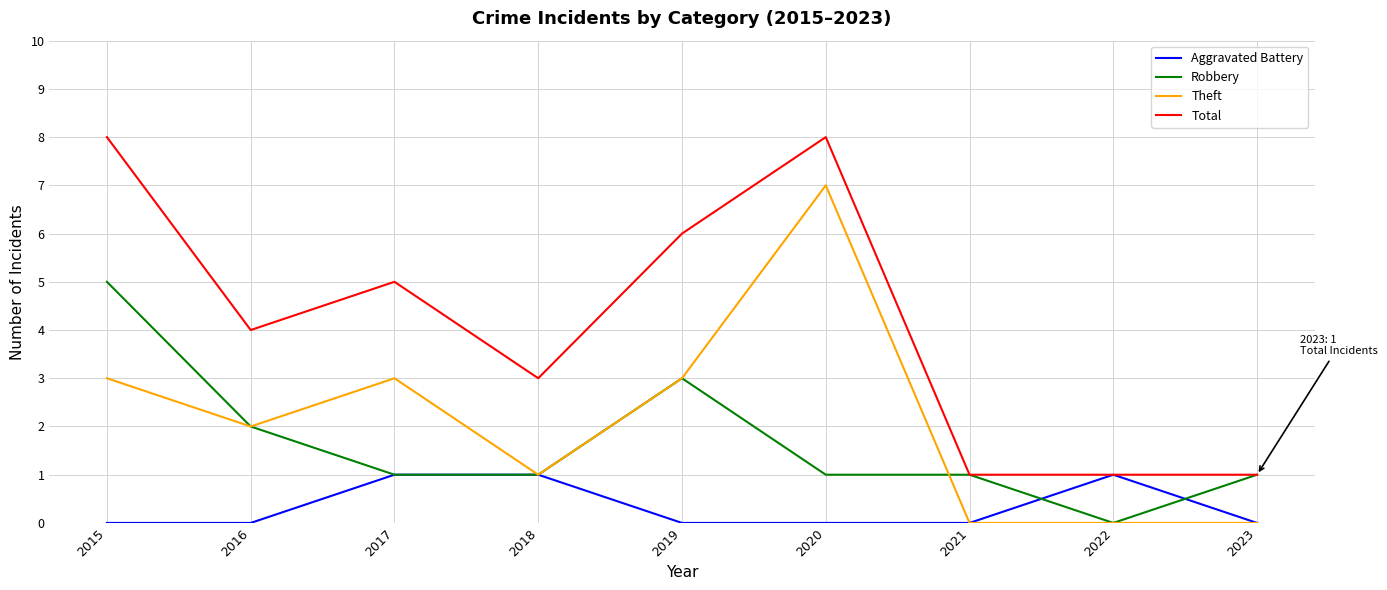

What is the sum of all Aggravated Battery values?

3